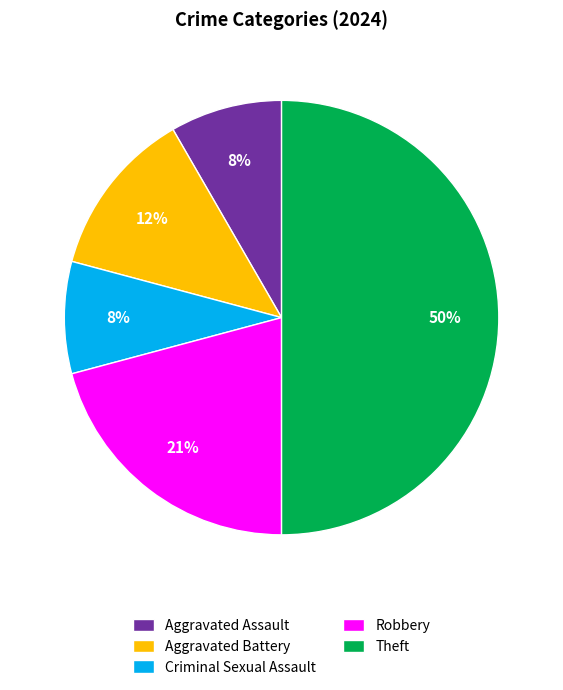

True or false: Robbery accounts for 35% of the total.

False